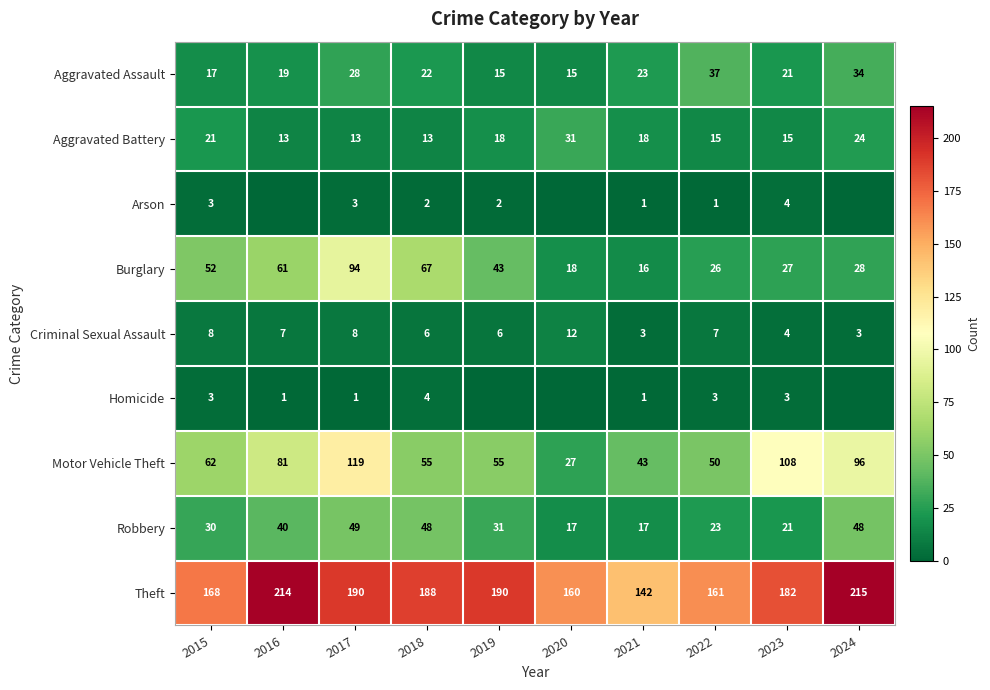

What is the spread (max minus min) of values at 2015?

165